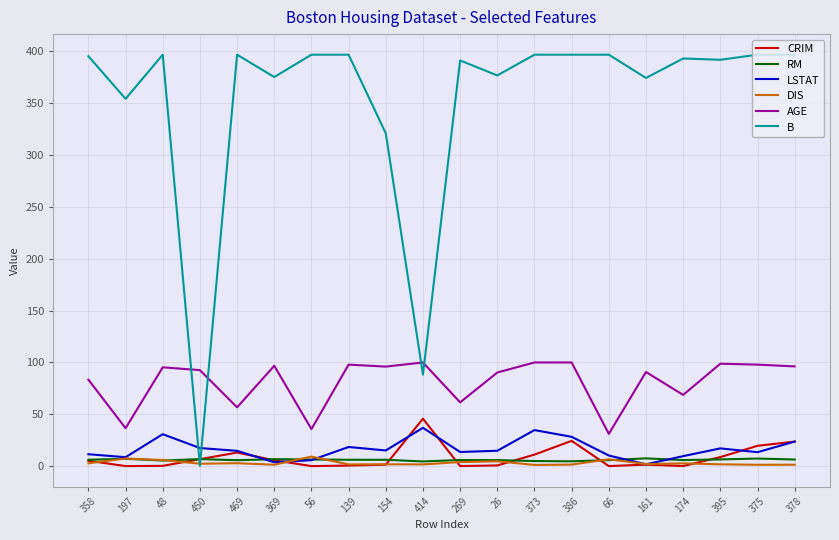

Count the number of categories in the chart.

20